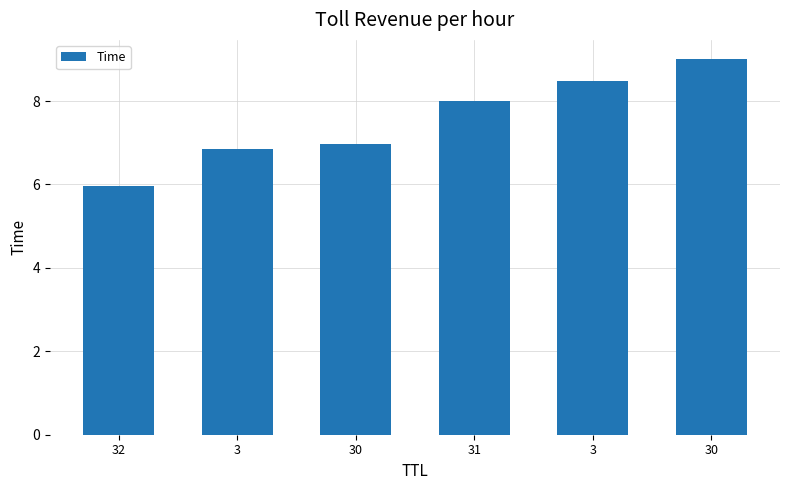

Count the number of categories in the chart.

6